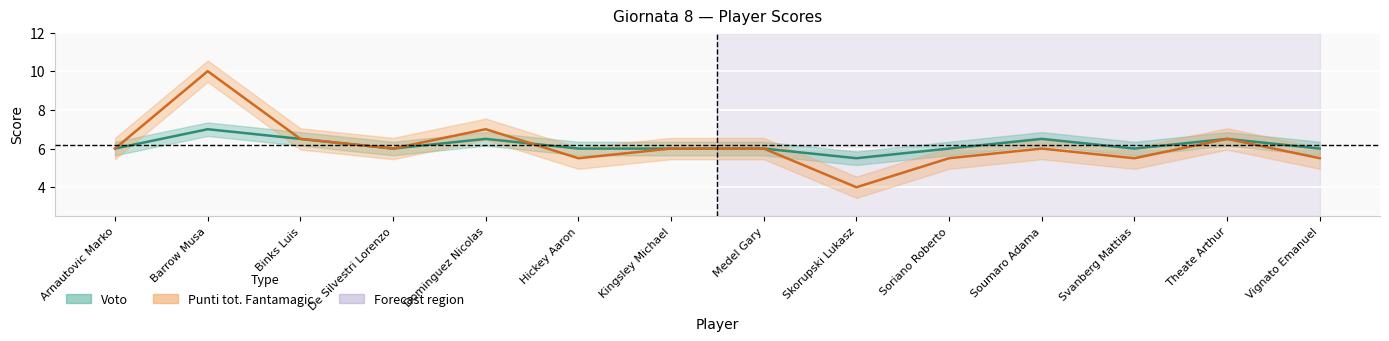

True or false: Punti tot. Fantamagic has a value of 3.9 at Dominguez Nicolas.

False